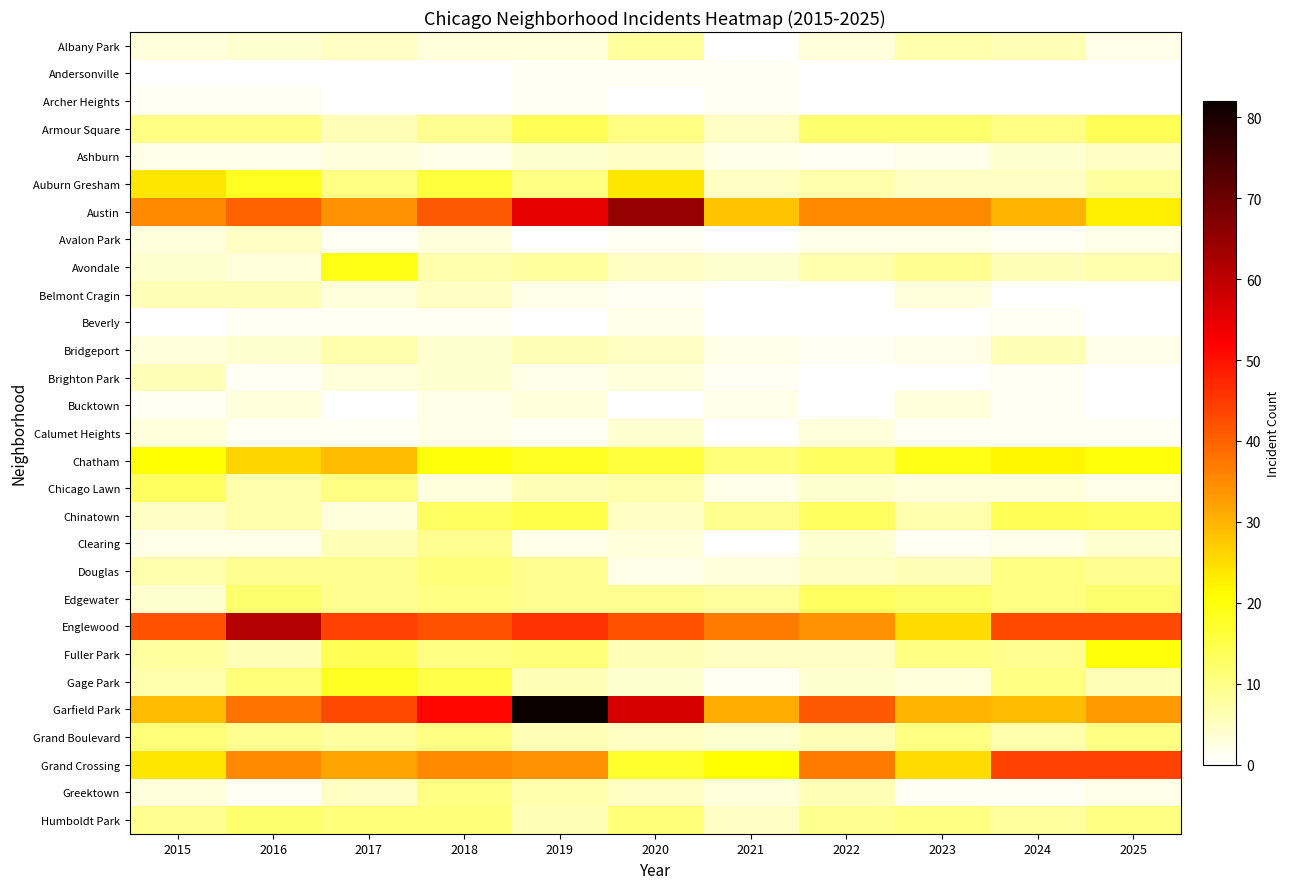

Reading right to left, transcribe all the data shown in this chart.

Albany Park: 2025=2	2024=6	2023=7	2022=3	2021=0	2020=8	2019=3	2018=3	2017=5	2016=4	2015=3
Andersonville: 2025=0	2024=0	2023=0	2022=0	2021=1	2020=1	2019=1	2018=0	2017=0	2016=0	2015=0
Archer Heights: 2025=0	2024=0	2023=0	2022=0	2021=1	2020=0	2019=1	2018=0	2017=0	2016=1	2015=1
Armour Square: 2025=14	2024=10	2023=12	2022=12	2021=5	2020=10	2019=14	2018=9	2017=6	2016=10	2015=10
Ashburn: 2025=5	2024=4	2023=2	2022=1	2021=2	2020=5	2019=4	2018=2	2017=3	2016=2	2015=2
Auburn Gresham: 2025=8	2024=5	2023=5	2022=7	2021=5	2020=24	2019=10	2018=16	2017=10	2016=18	2015=24
Austin: 2025=23	2024=30	2023=35	2022=35	2021=28	2020=65	2019=55	2018=41	2017=34	2016=40	2015=35
Avalon Park: 2025=2	2024=1	2023=2	2022=2	2021=0	2020=1	2019=0	2018=3	2017=1	2016=5	2015=3
Avondale: 2025=7	2024=6	2023=9	2022=7	2021=4	2020=5	2019=8	2018=7	2017=19	2016=3	2015=4
Belmont Cragin: 2025=0	2024=0	2023=3	2022=0	2021=0	2020=1	2019=2	2018=5	2017=3	2016=6	2015=6
Beverly: 2025=0	2024=1	2023=0	2022=0	2021=0	2020=2	2019=0	2018=1	2017=1	2016=1	2015=0
Bridgeport: 2025=2	2024=6	2023=2	2022=1	2021=2	2020=5	2019=6	2018=4	2017=7	2016=4	2015=3
Brighton Park: 2025=0	2024=1	2023=0	2022=0	2021=1	2020=3	2019=2	2018=4	2017=3	2016=1	2015=6
Bucktown: 2025=0	2024=1	2023=3	2022=0	2021=2	2020=0	2019=3	2018=2	2017=0	2016=3	2015=1
Calumet Heights: 2025=1	2024=1	2023=1	2022=3	2021=0	2020=4	2019=1	2018=2	2017=1	2016=1	2015=3
Chatham: 2025=20	2024=22	2023=19	2022=13	2021=11	2020=16	2019=18	2018=20	2017=29	2016=26	2015=21
Chicago Lawn: 2025=2	2024=3	2023=3	2022=4	2021=2	2020=7	2019=6	2018=3	2017=10	2016=7	2015=13
Chinatown: 2025=13	2024=14	2023=7	2022=13	2021=9	2020=5	2019=15	2018=13	2017=3	2016=7	2015=5
Clearing: 2025=4	2024=2	2023=1	2022=4	2021=0	2020=3	2019=2	2018=9	2017=6	2016=2	2015=2
Douglas: 2025=9	2024=10	2023=6	2022=5	2021=3	2020=2	2019=9	2018=11	2017=9	2016=9	2015=7
Edgewater: 2025=12	2024=10	2023=12	2022=13	2021=8	2020=9	2019=9	2018=10	2017=9	2016=12	2015=4
Englewood: 2025=43	2024=43	2023=25	2022=34	2021=37	2020=42	2019=46	2018=42	2017=44	2016=61	2015=42
Fuller Park: 2025=20	2024=9	2023=10	2022=5	2021=5	2020=6	2019=11	2018=10	2017=14	2016=6	2015=8
Gage Park: 2025=6	2024=10	2023=3	2022=4	2021=1	2020=4	2019=6	2018=15	2017=18	2016=11	2015=7
Garfield Park: 2025=33	2024=29	2023=30	2022=41	2021=31	2020=57	2019=82	2018=51	2017=43	2016=38	2015=29
Grand Boulevard: 2025=10	2024=7	2023=10	2022=6	2021=4	2020=5	2019=6	2018=10	2017=8	2016=9	2015=11
Grand Crossing: 2025=44	2024=44	2023=25	2022=37	2021=21	2020=17	2019=34	2018=35	2017=32	2016=35	2015=24
Greektown: 2025=2	2024=1	2023=1	2022=6	2021=3	2020=5	2019=7	2018=10	2017=5	2016=1	2015=3
Humboldt Park: 2025=10	2024=8	2023=10	2022=9	2021=5	2020=11	2019=6	2018=11	2017=11	2016=12	2015=9